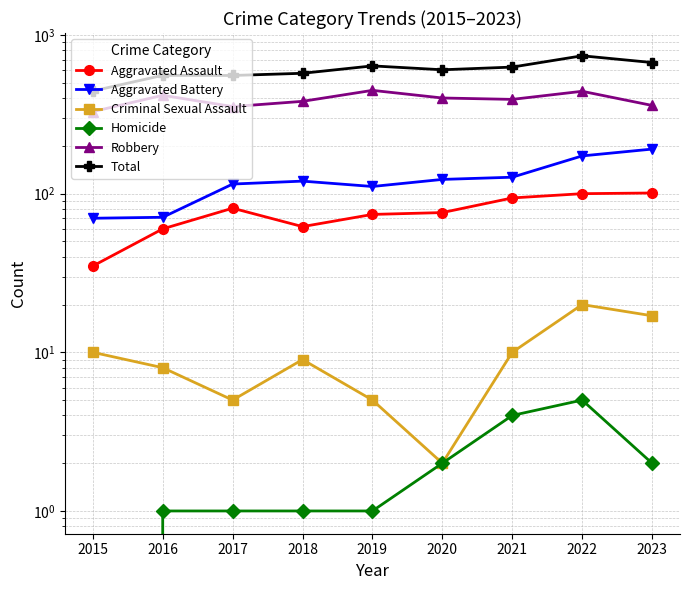

Reading left to right, what are all the values shown in this chart?

Aggravated Assault: 35	60	81	62	74	76	94	100	101
Aggravated Battery: 70	71	115	120	111	123	127	173	191
Criminal Sexual Assault: 10	8	5	9	5	2	10	20	17
Homicide: 0	1	1	1	1	2	4	5	2
Robbery: 329	417	354	382	448	401	393	442	360
Total: 444	557	556	574	639	604	628	740	671